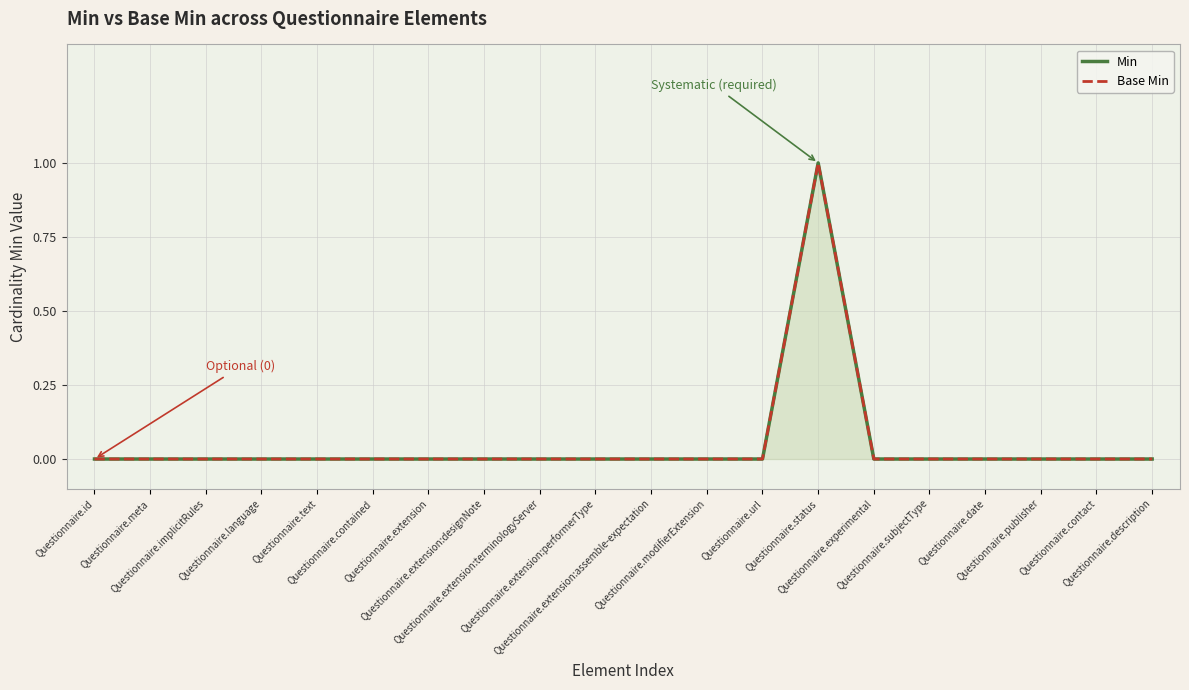

What position from the left is Questionnaire.modifierExtension?

12